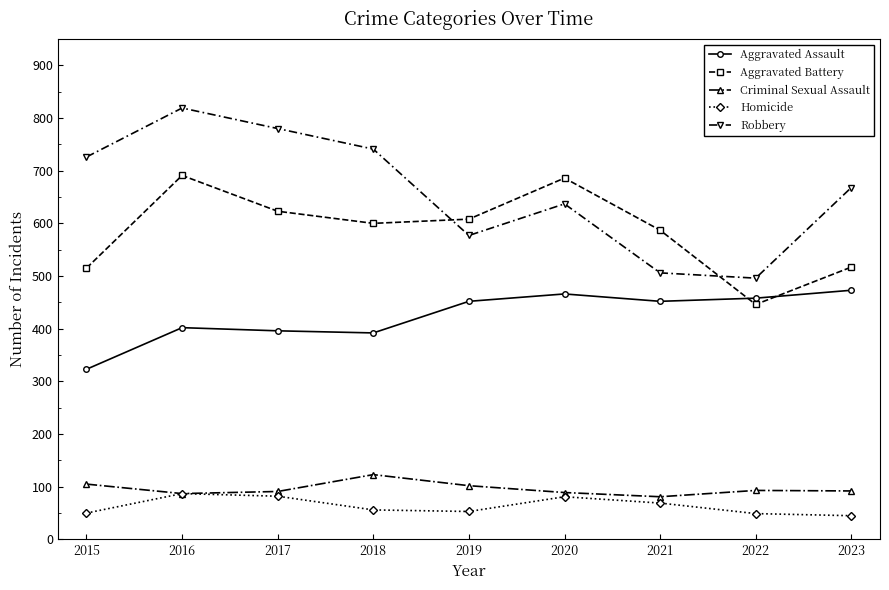

True or false: Robbery has more than 2 points higher than both neighbors.

False